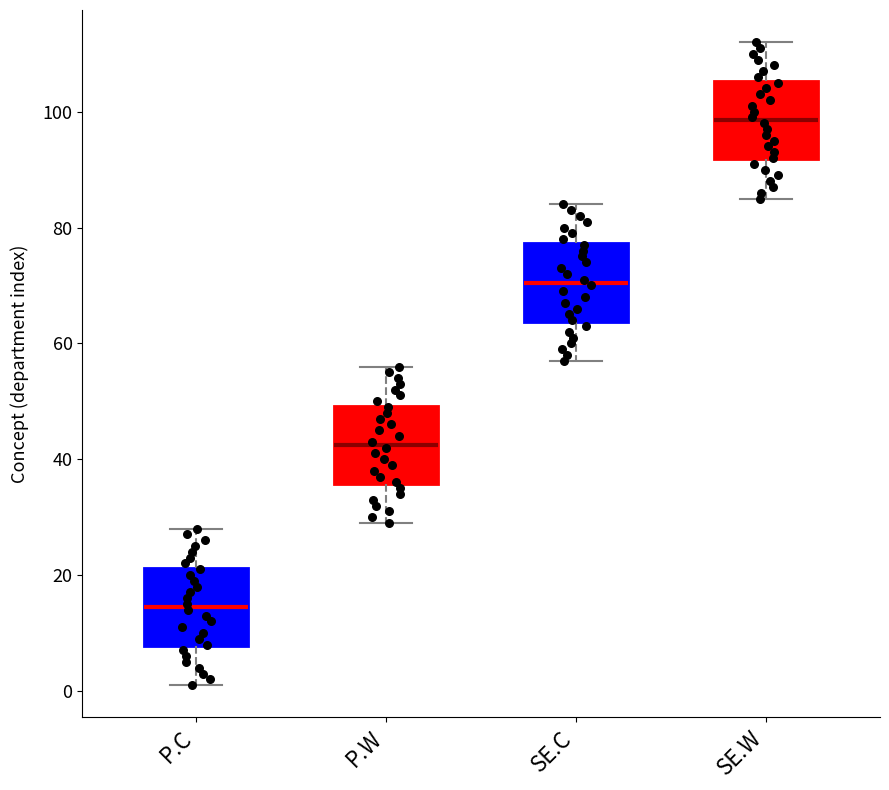

Reading left to right, transcribe this box plot: for each box, give where its median line is, the range the box spans, and where its two whiskers end, as read against the y-axis. The values are not printed on the chart, so give them approximately, as read against the axis.

P.C: median 14, box 8 to 22, whiskers 2 to 28
P.W: median 42, box 36 to 50, whiskers 30 to 56
SE.C: median 70, box 64 to 78, whiskers 58 to 84
SE.W: median 98, box 92 to 106, whiskers 86 to 112